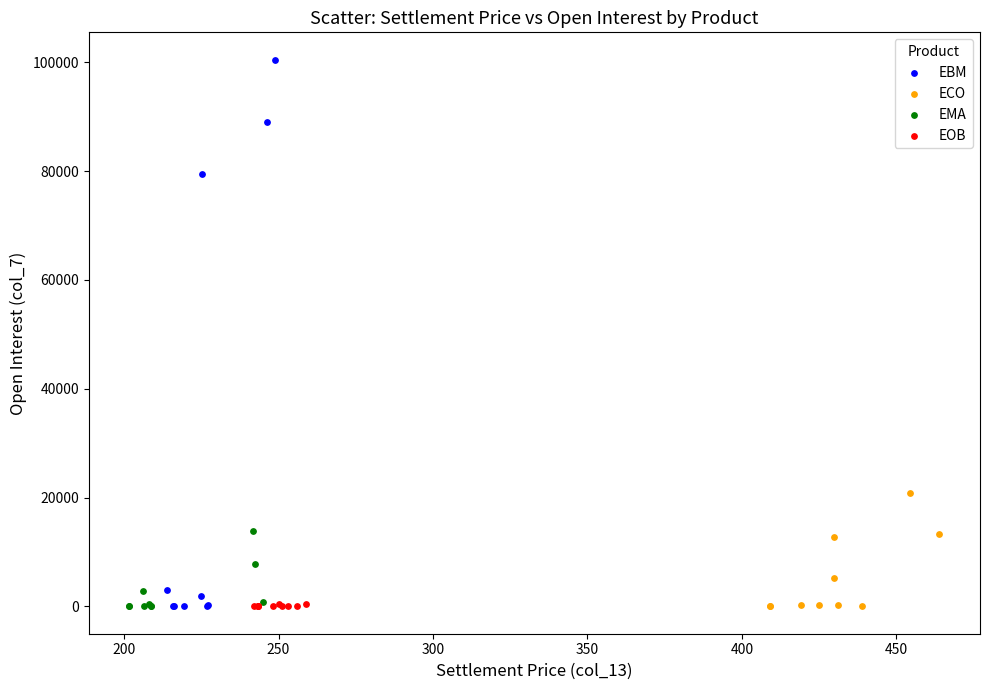

What are all the series names shown in the legend?

EBM, ECO, EMA, EOB